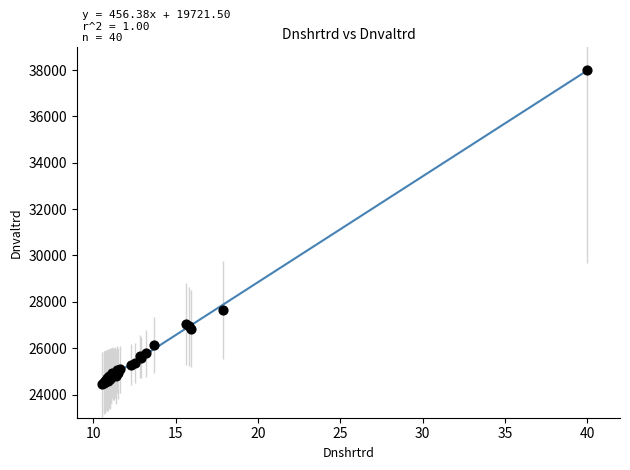

What Y value in the scatter plot is closest to 31218?

27647.9